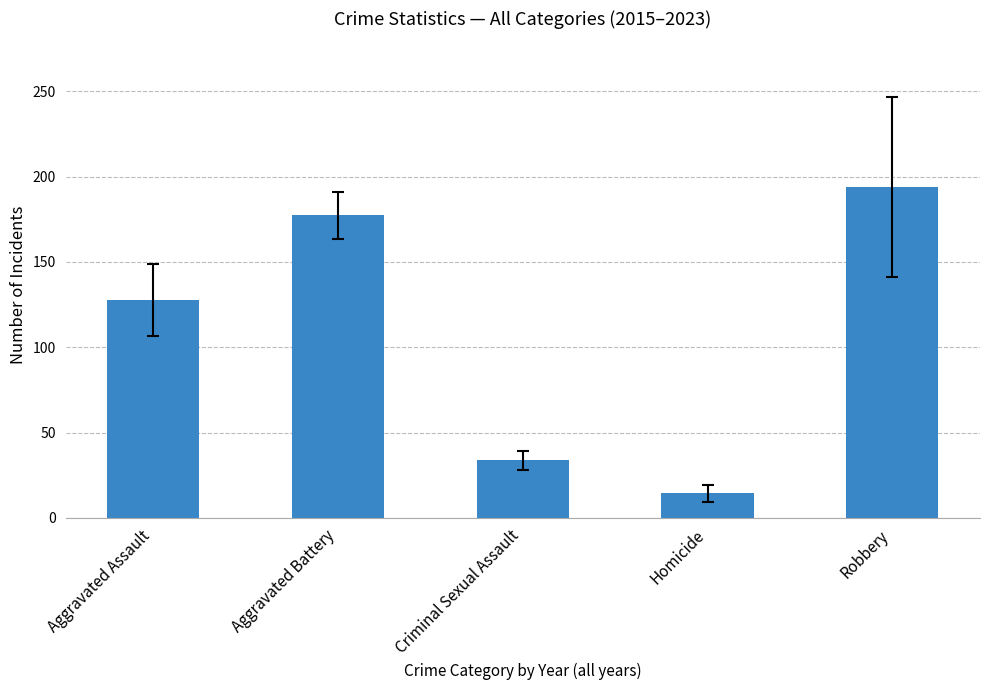

The value at Robbery is 194.0. True or false?

True